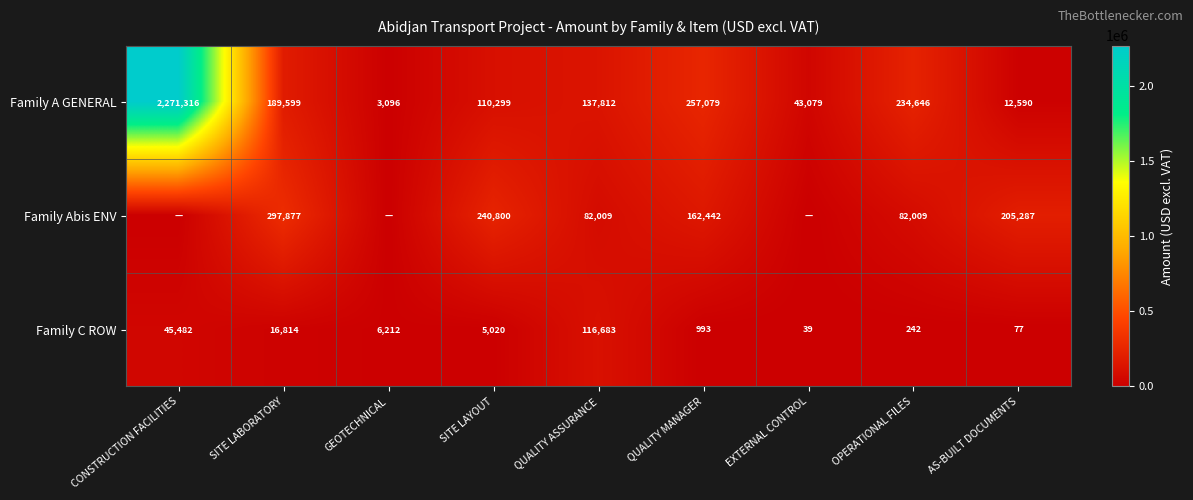

The value of Family C ROW at SITE LAYOUT is 9008.4. True or false?

False